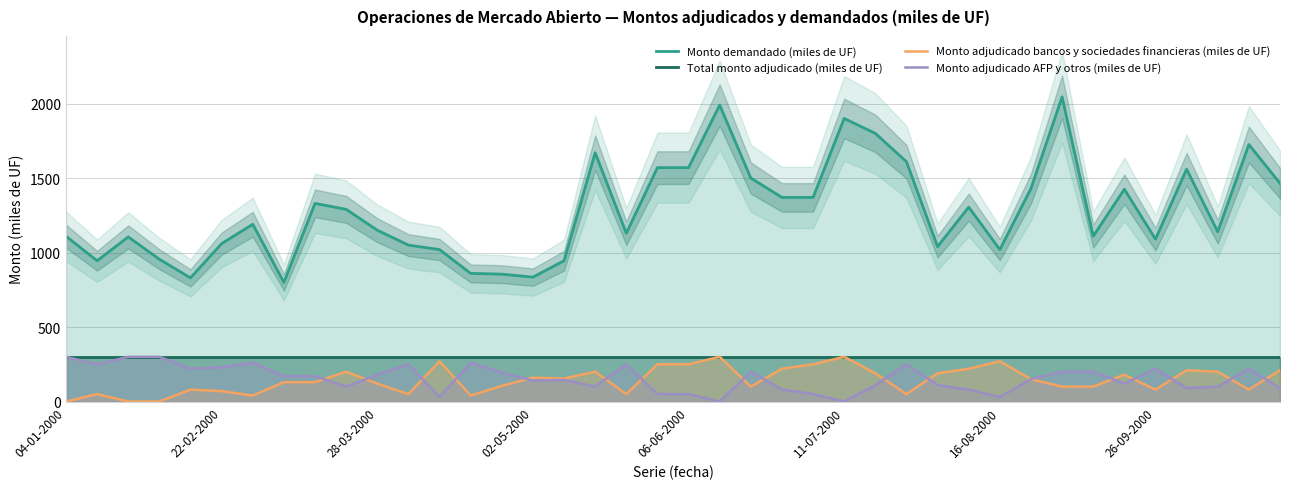

Does the chart display data point markers on the line(s)?

No